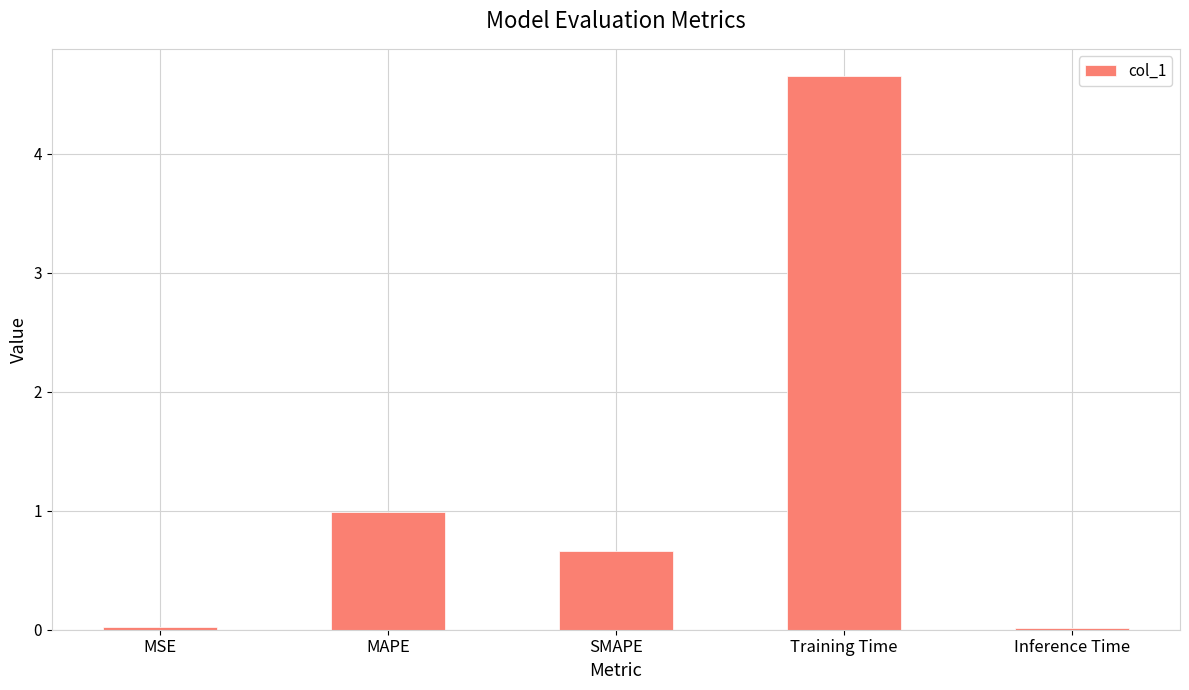

What is the change in value from MSE to SMAPE?

+0.6